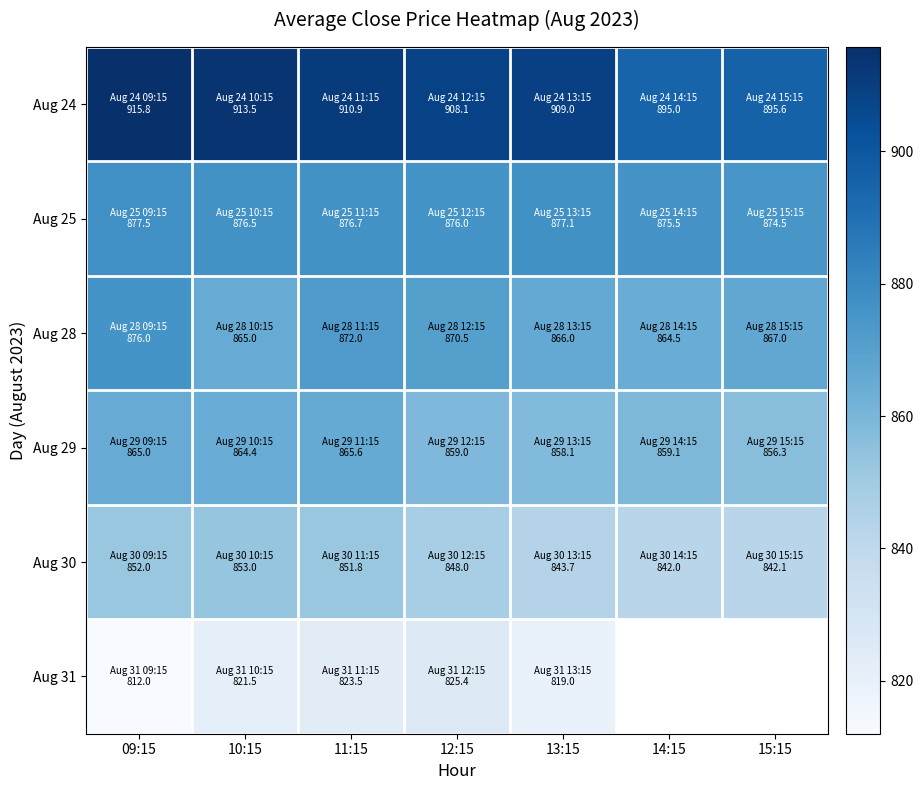

What is the difference between the maximum and minimum values in the Aug 30 series?

11.0